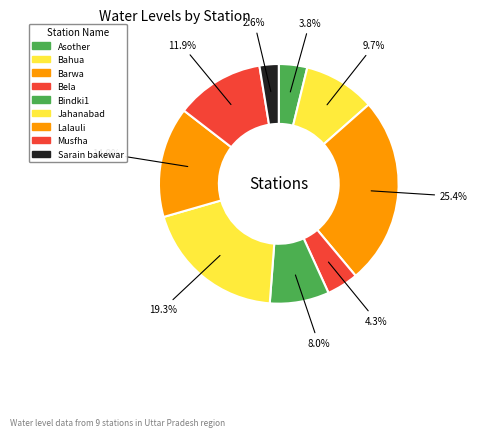

How many segments does this pie chart have?

9